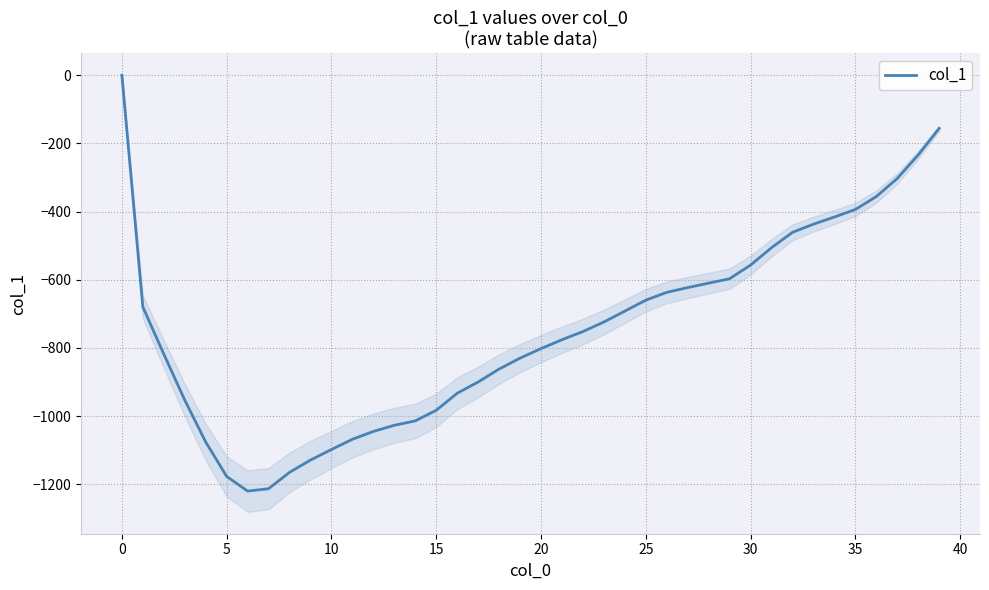

How many data points does each series have?

40